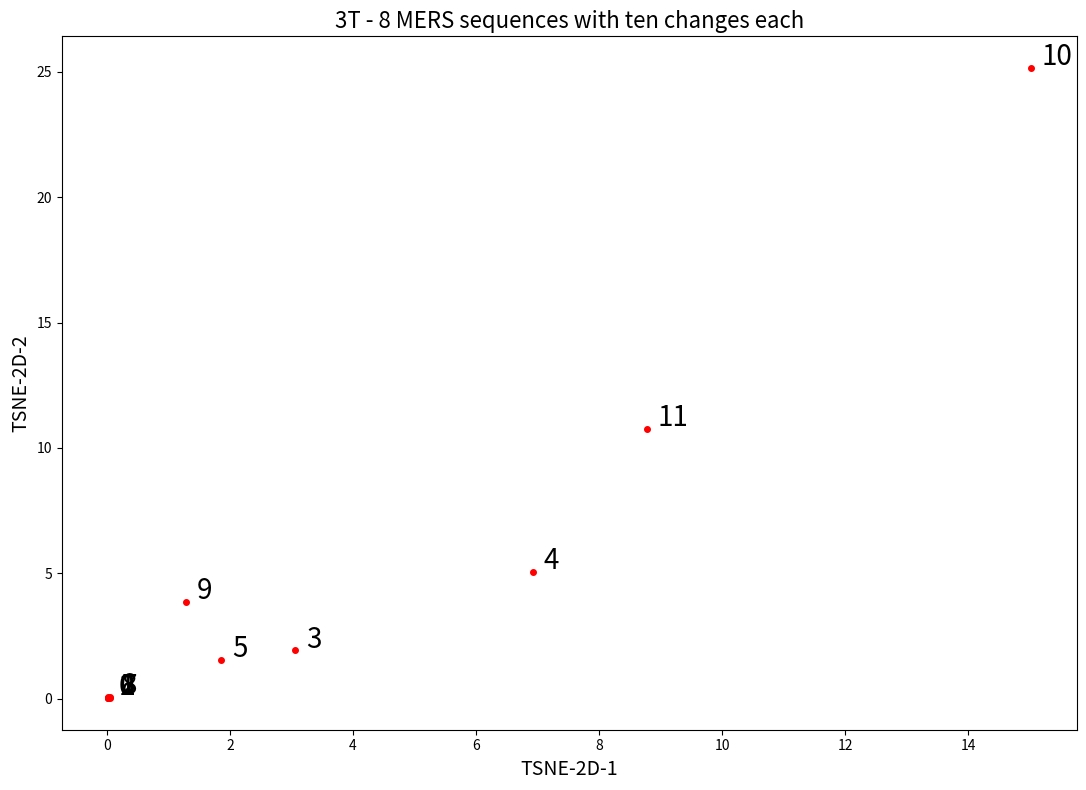

What Y value in the scatter plot is closest to 12?

10.8